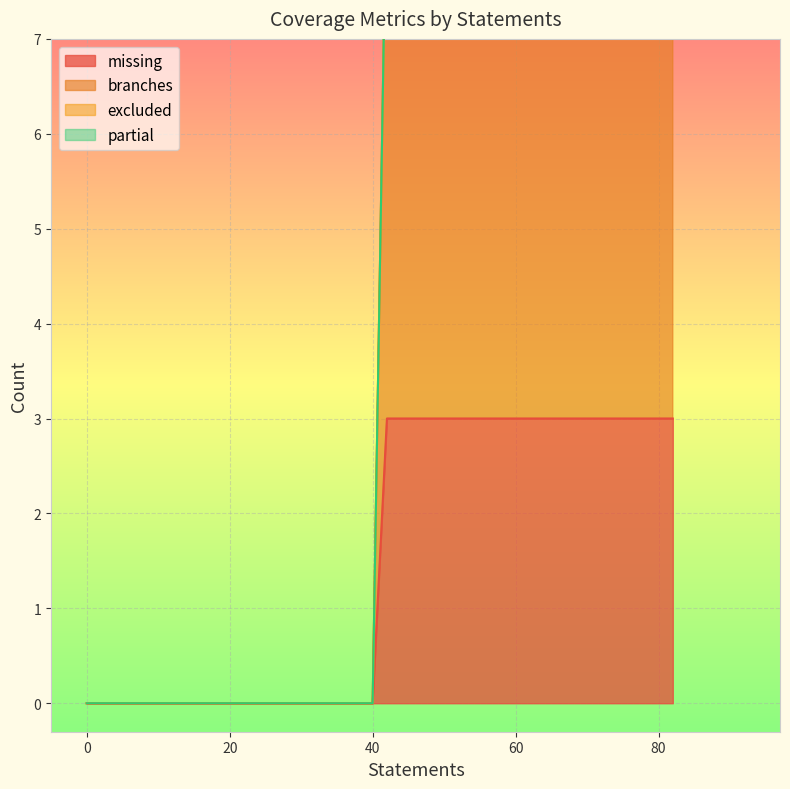

Is the value of branches at 0 greater than the value of missing at 0?

No